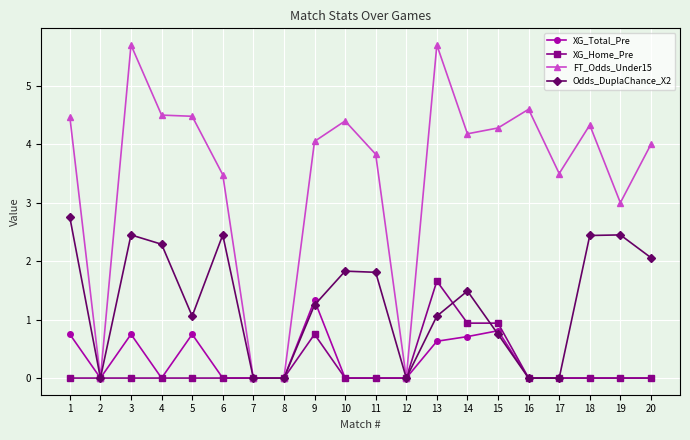

The XG_Total_Pre series shows 2.2 at 9. True or false?

False